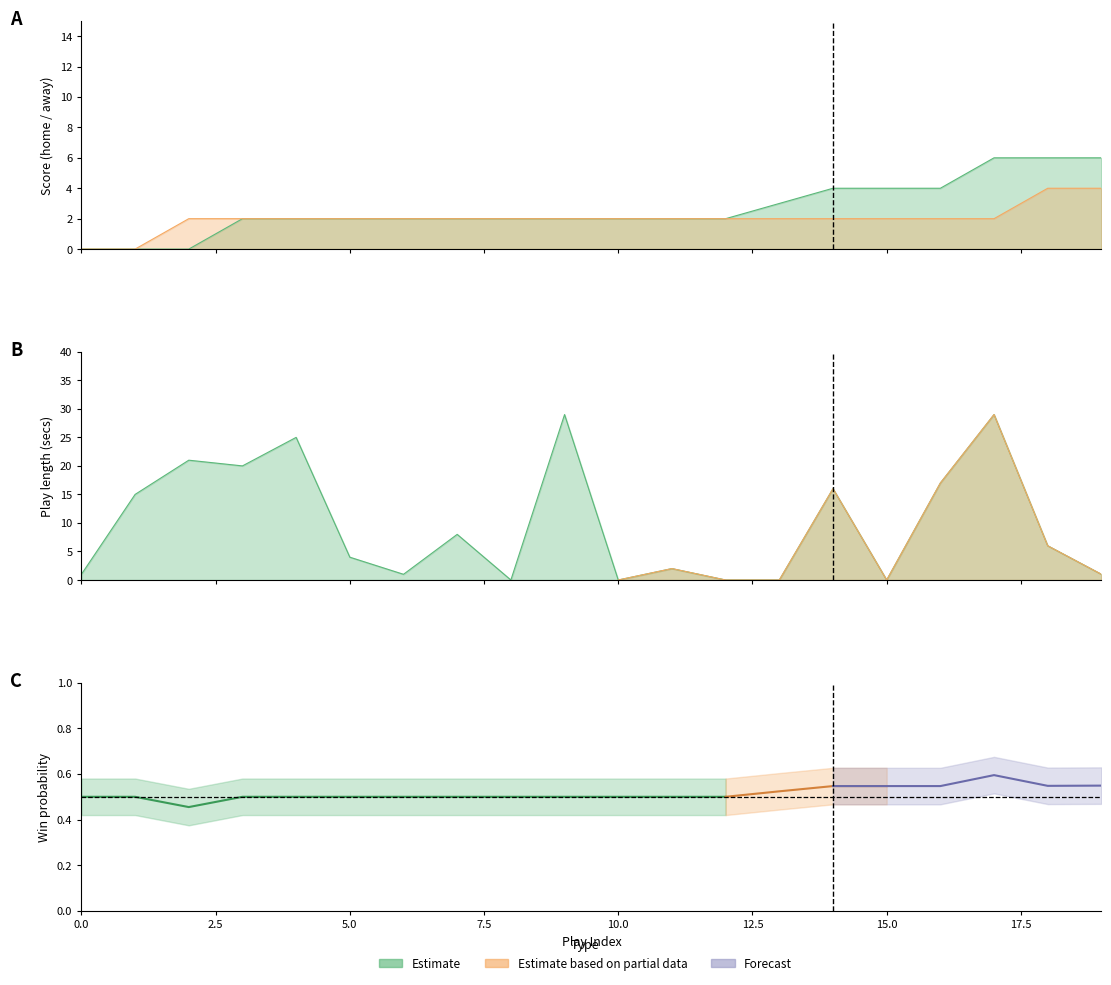

How many categories are shown in the chart?

20